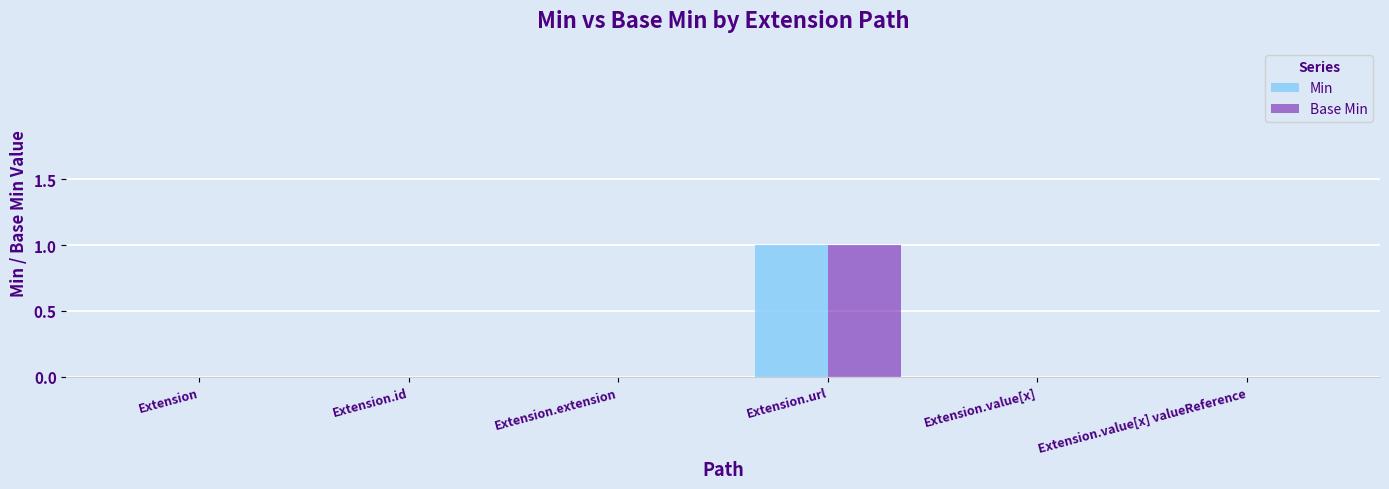

What is the sum of all Base Min values?

1